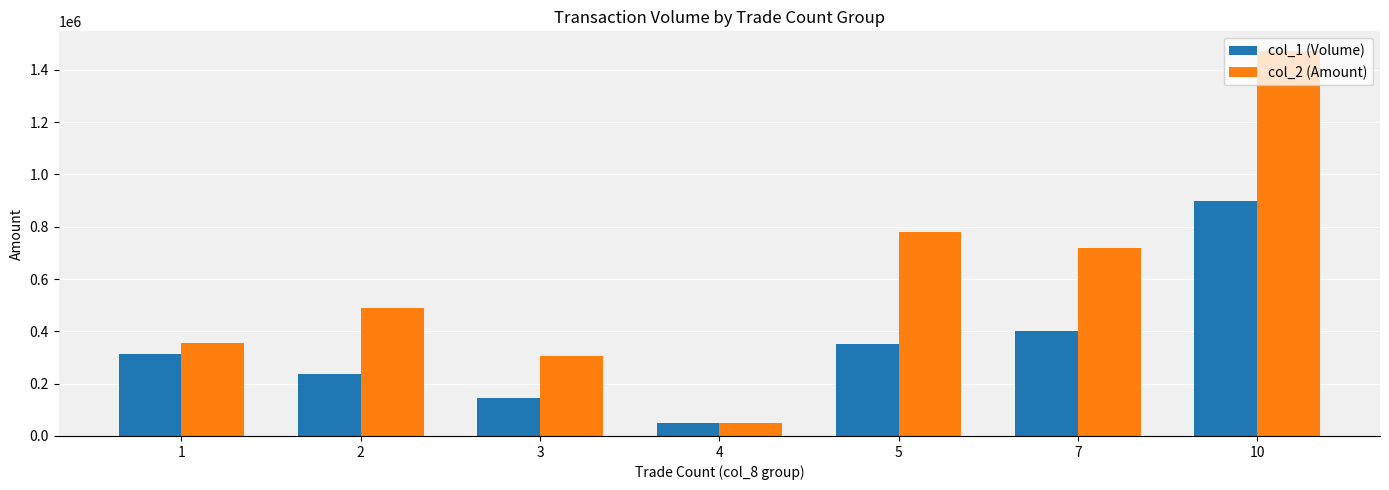

What is the sum of all col_2 (Amount) values?

4176650